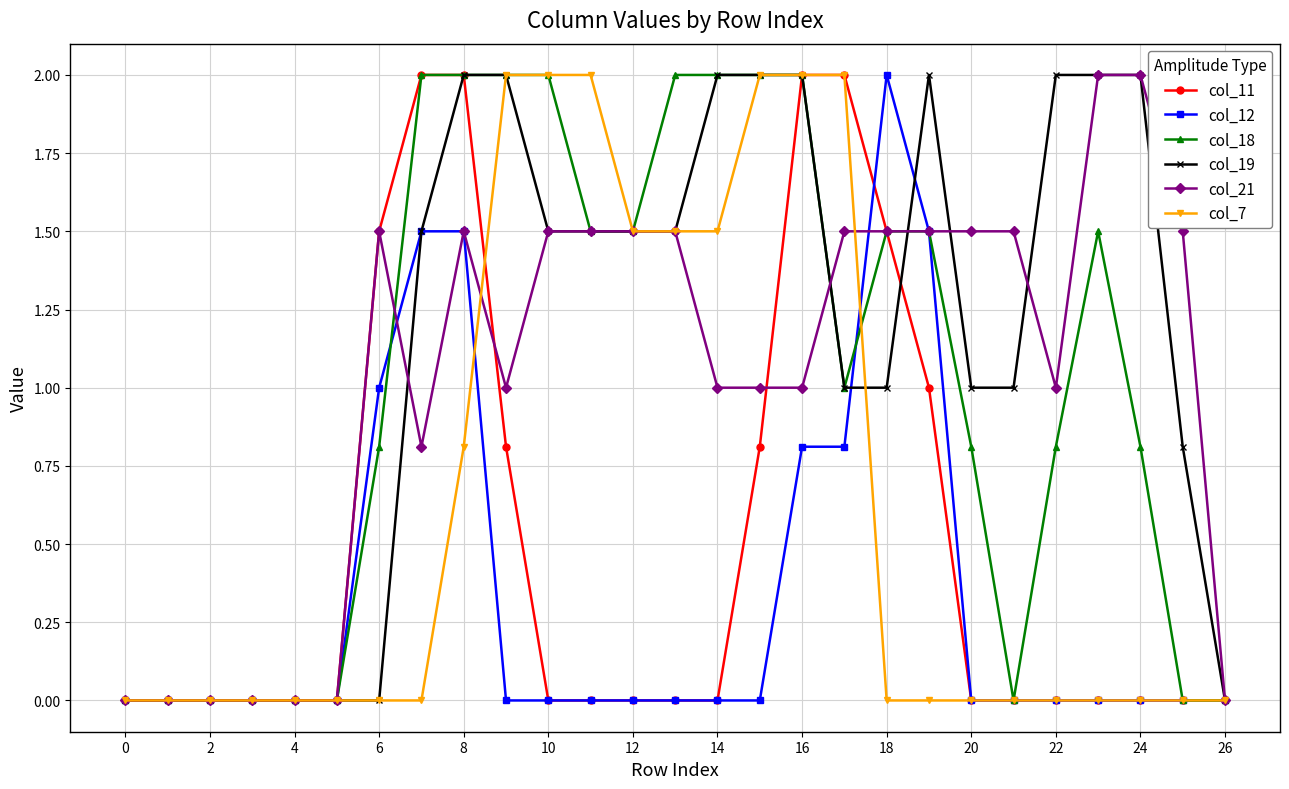

Which series has the largest total across all categories?

col_19